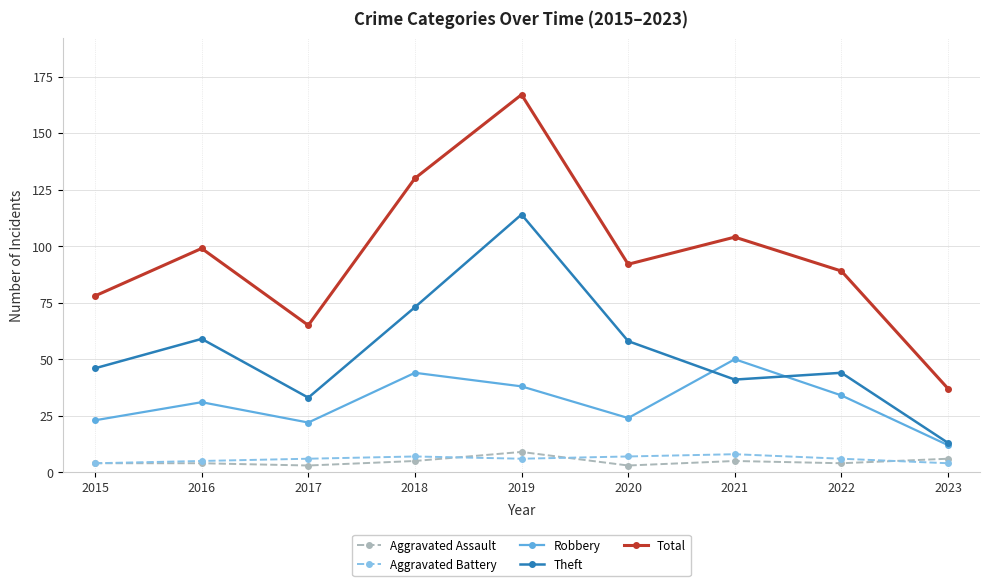

What are all the series names shown in the legend?

Aggravated Assault, Aggravated Battery, Robbery, Theft, Total